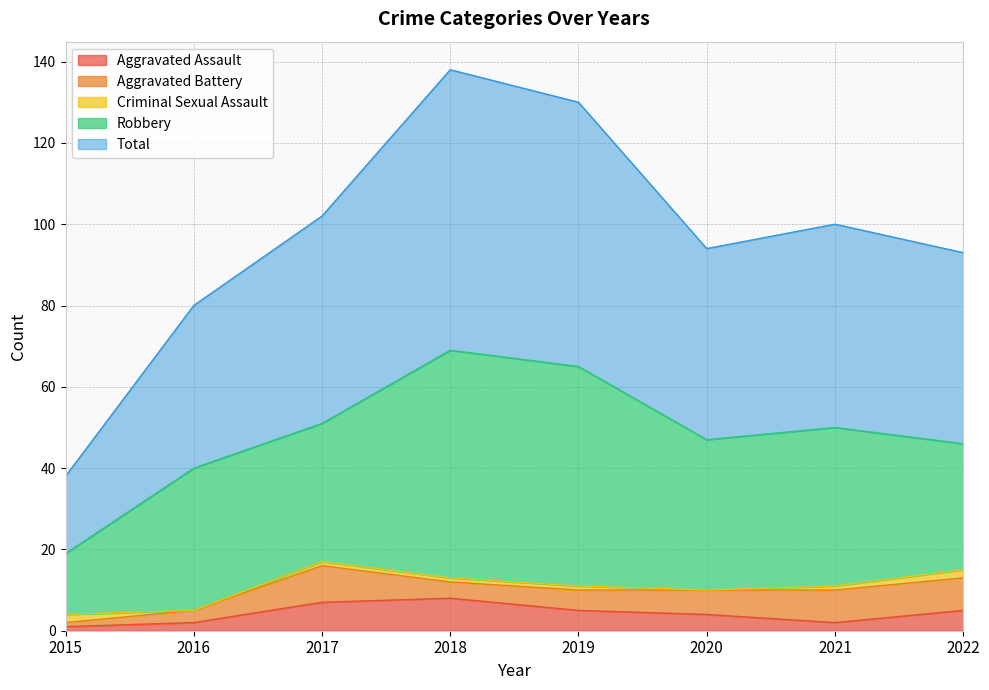

What is the average value of the Criminal Sexual Assault series?

1